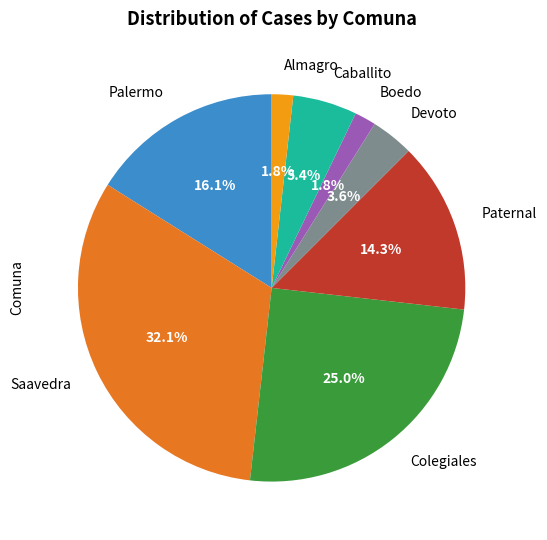

Between Colegiales and Saavedra, which is larger?

Saavedra